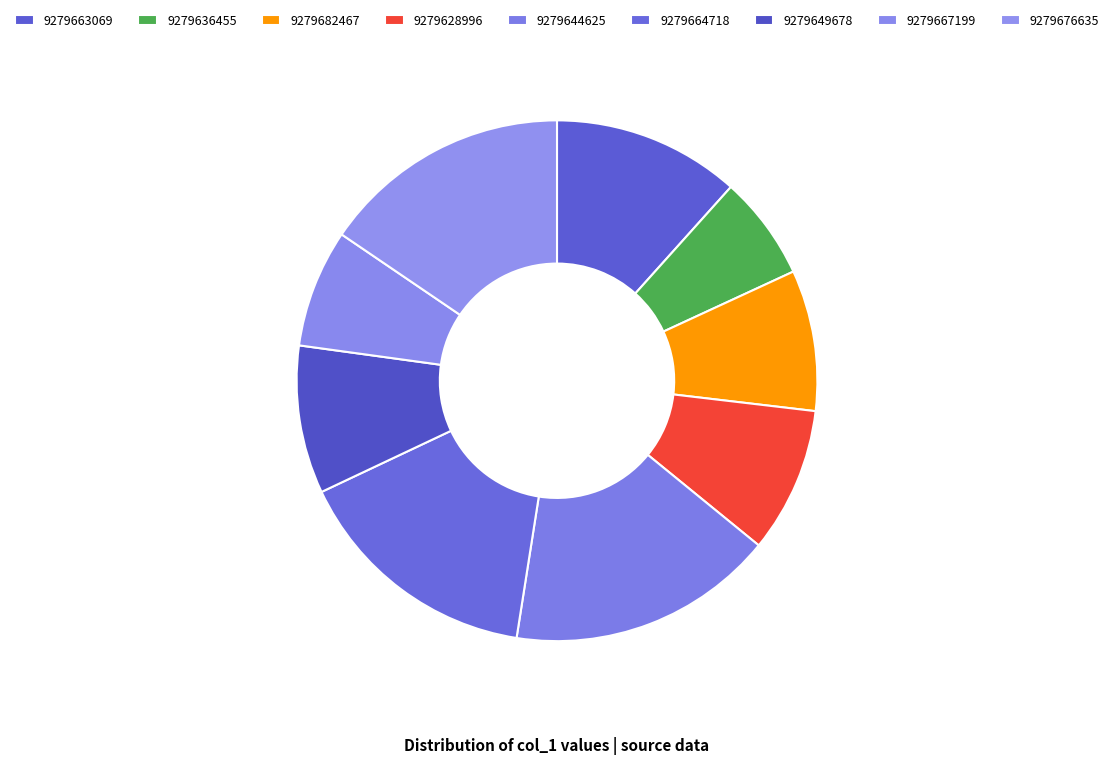

Approximately how many times larger is the value at 9279649678 compared to 9279628996?

1.0